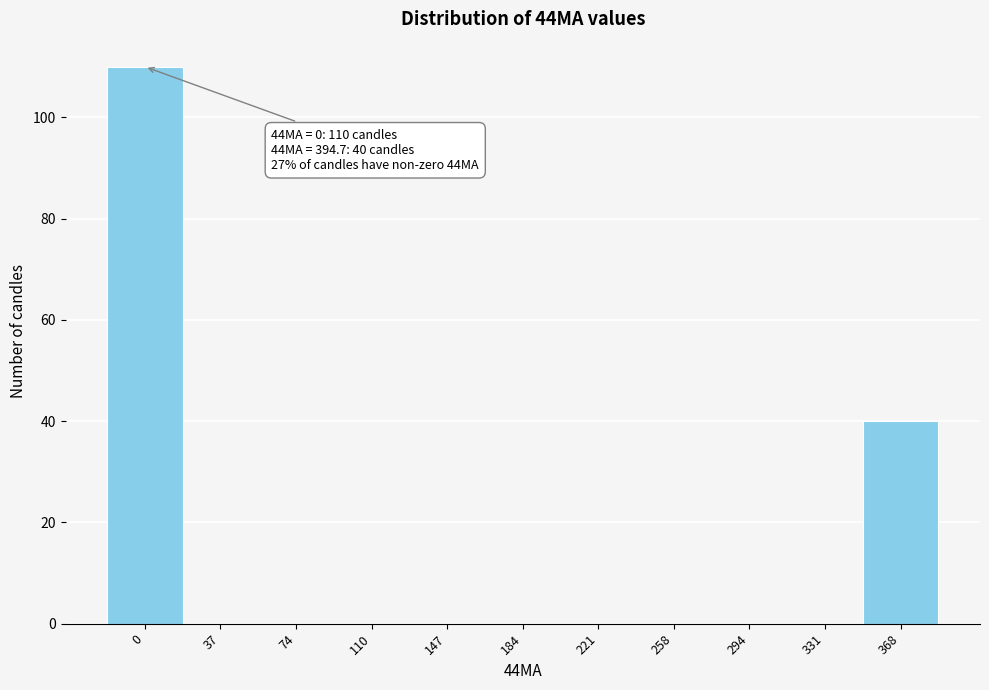

Reading right to left, transcribe all the data shown in this chart.

368=40	331=0	294=0	258=0	221=0	184=0	147=0	110=0	74=0	37=0	0=110